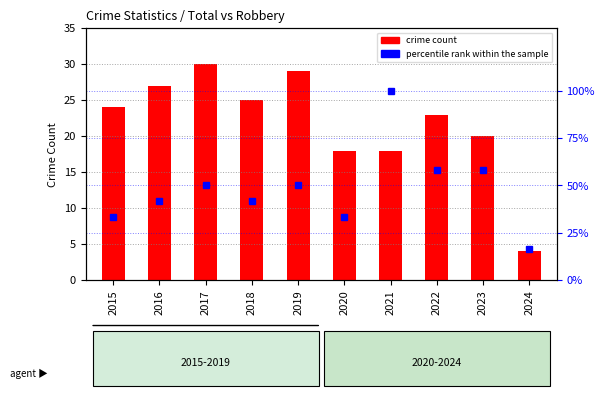

Which series has the largest total across all categories?

percentile rank within the sample